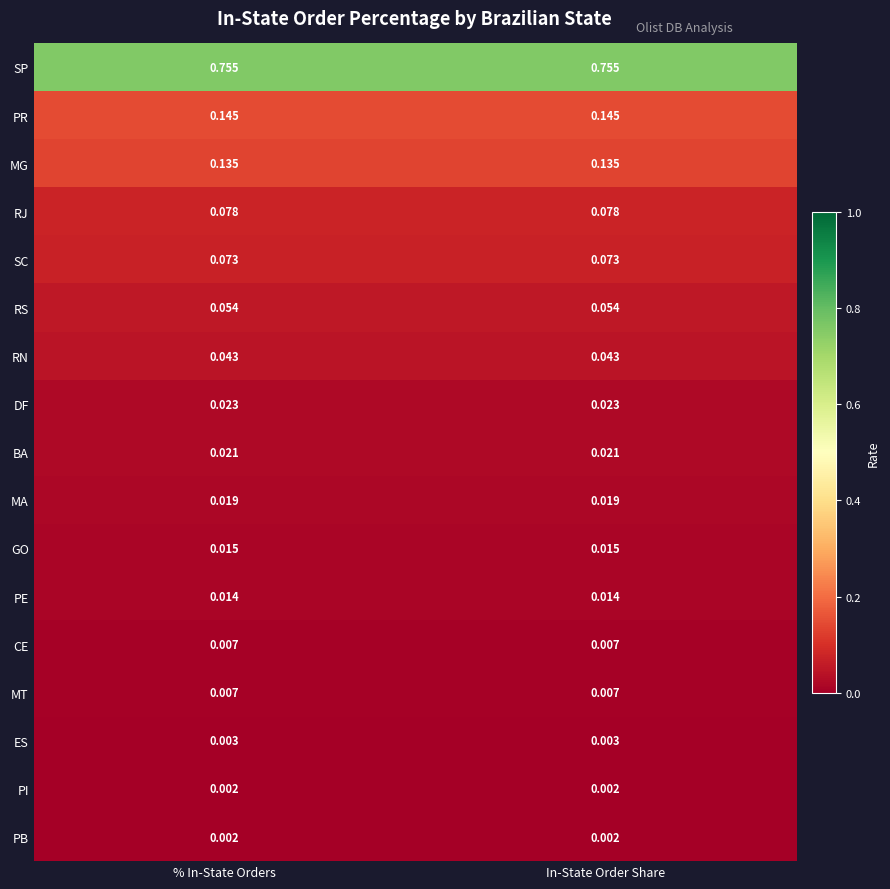

Is the value of RJ at In-State Order Share greater than the value of PR at In-State Order Share?

No